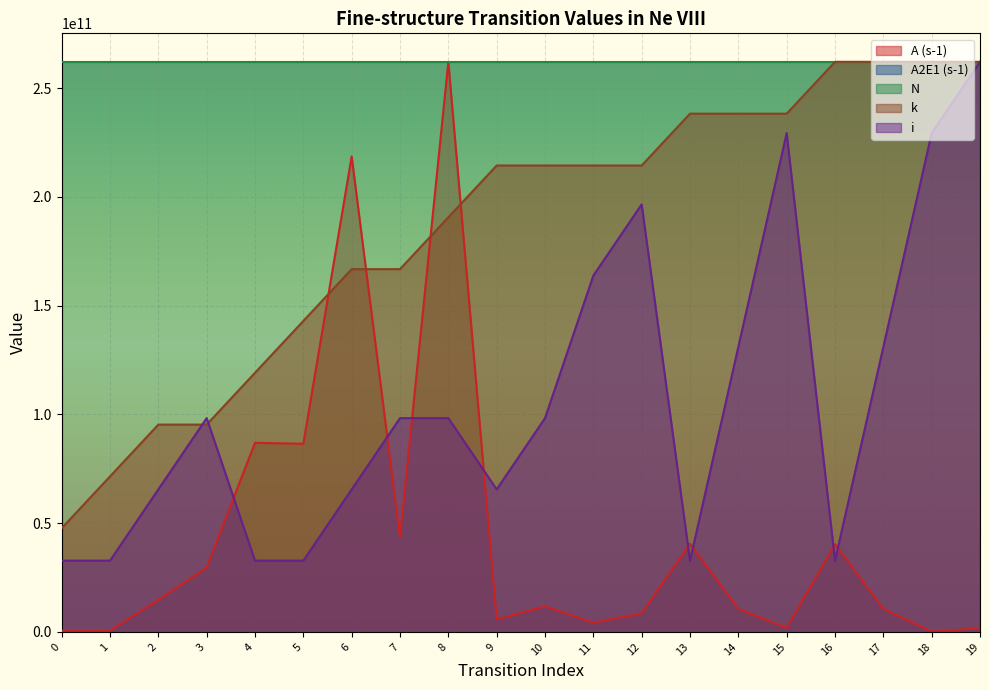

Which series has the widest spread of values?

A (s-1)